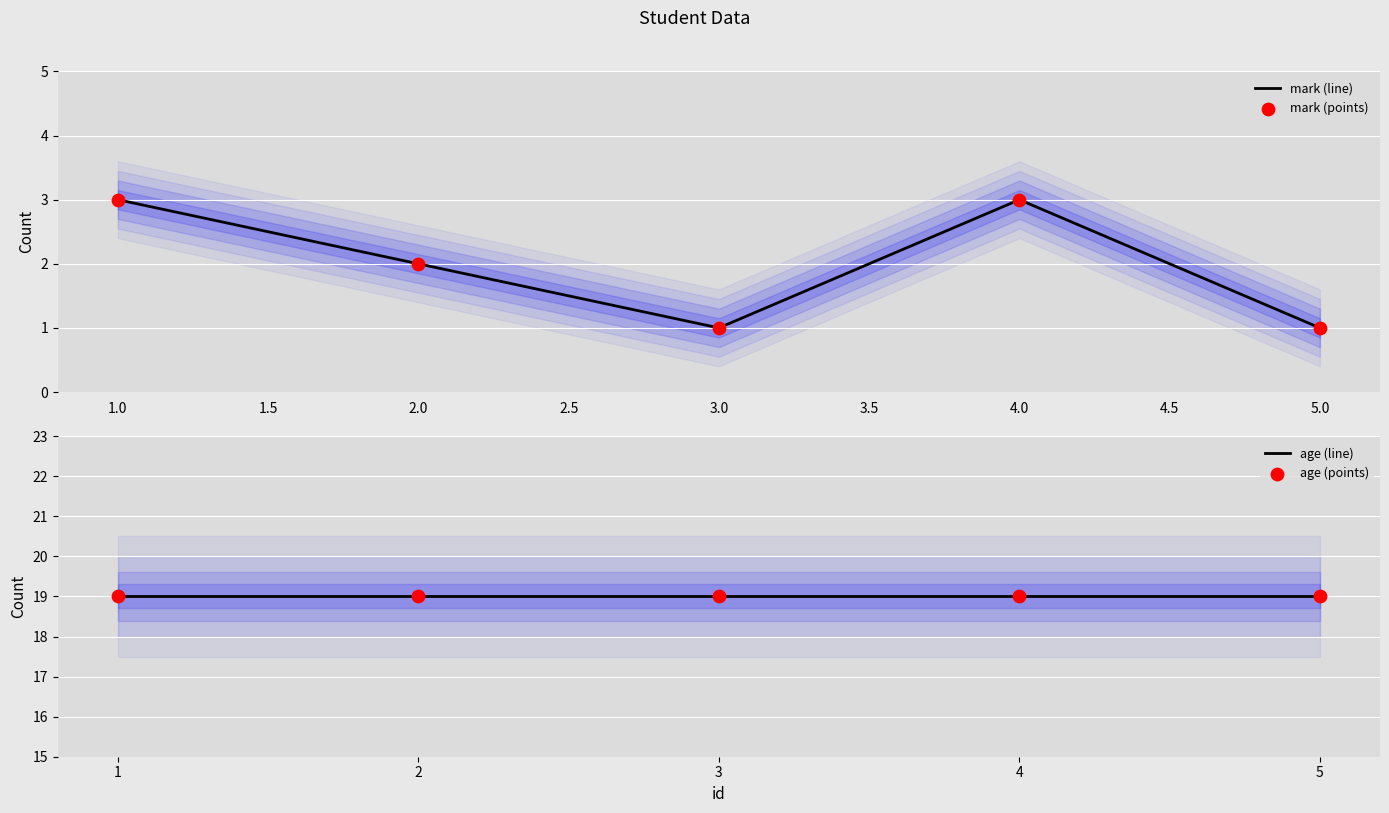

Which series has the widest spread of Y values?

mark (line)